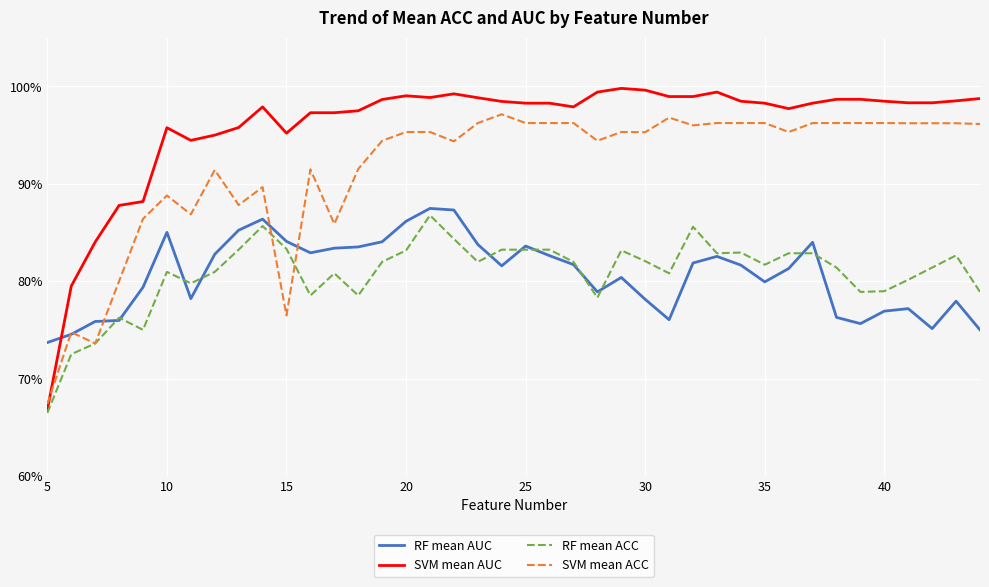

What is the difference between the maximum and minimum values in the SVM mean AUC series?

0.3